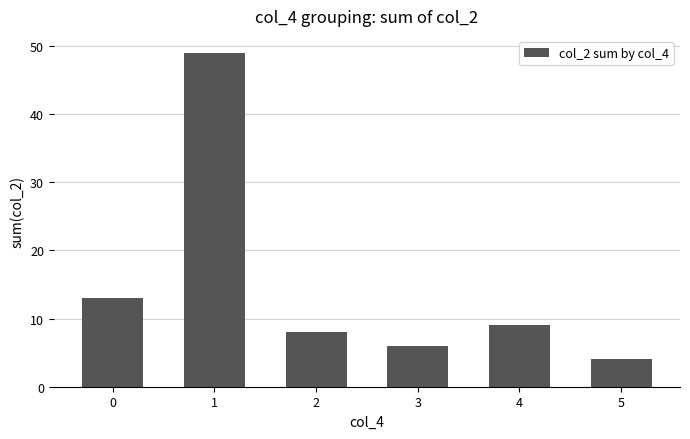

What is the sum of the values at 4 and 5?

13